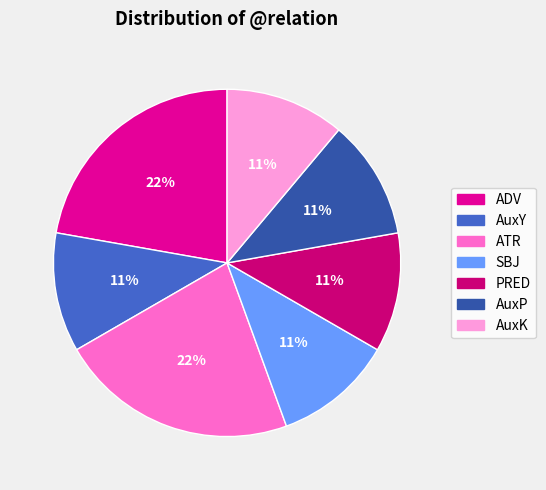

Between AuxY and ADV, which is larger?

ADV